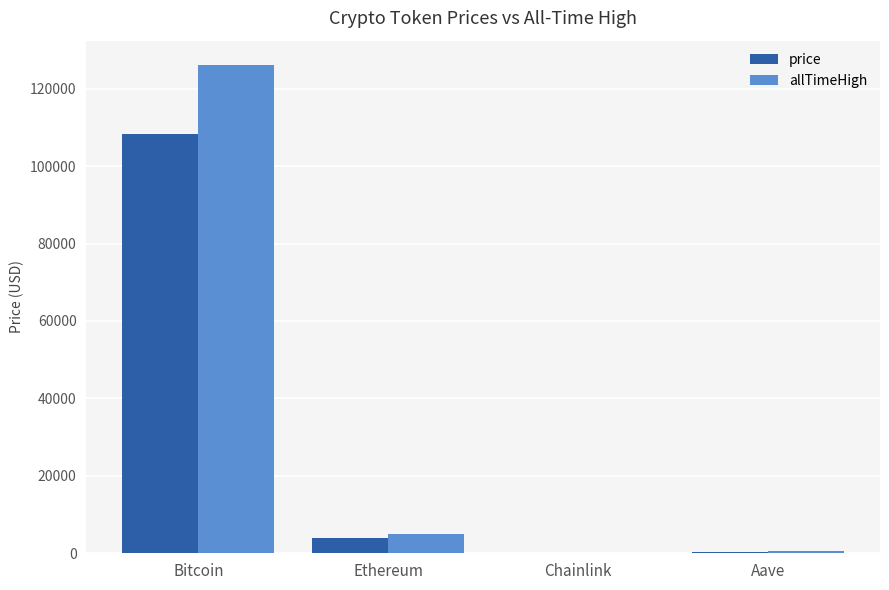

What is the total value across all series at Chainlink?

70.0